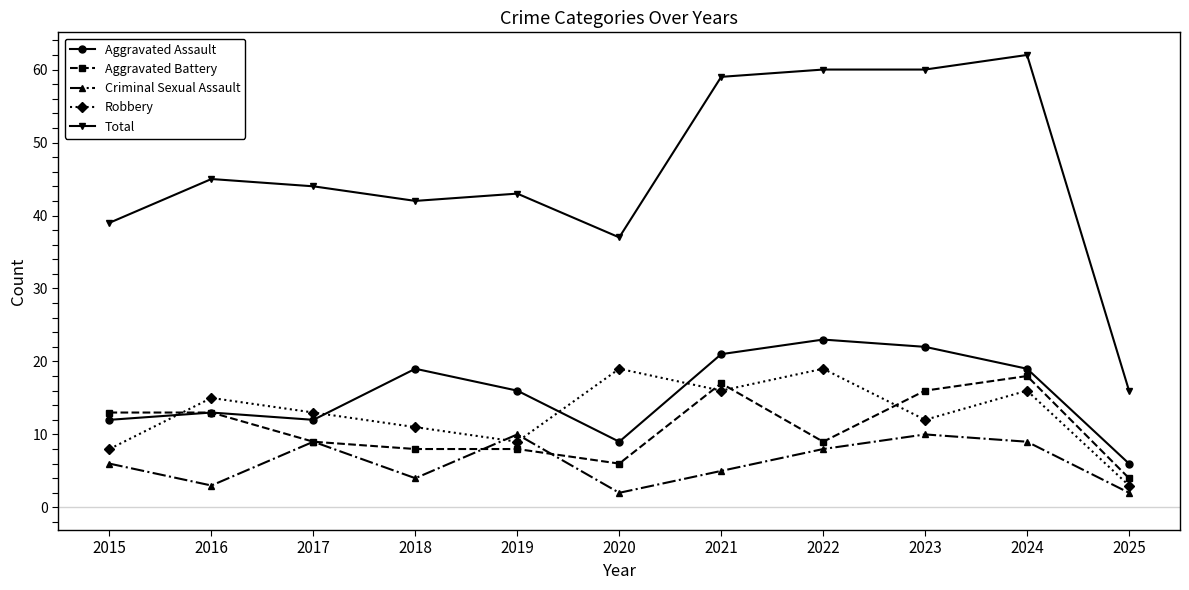

True or false: Robbery has a value of 6 at 2023.

False